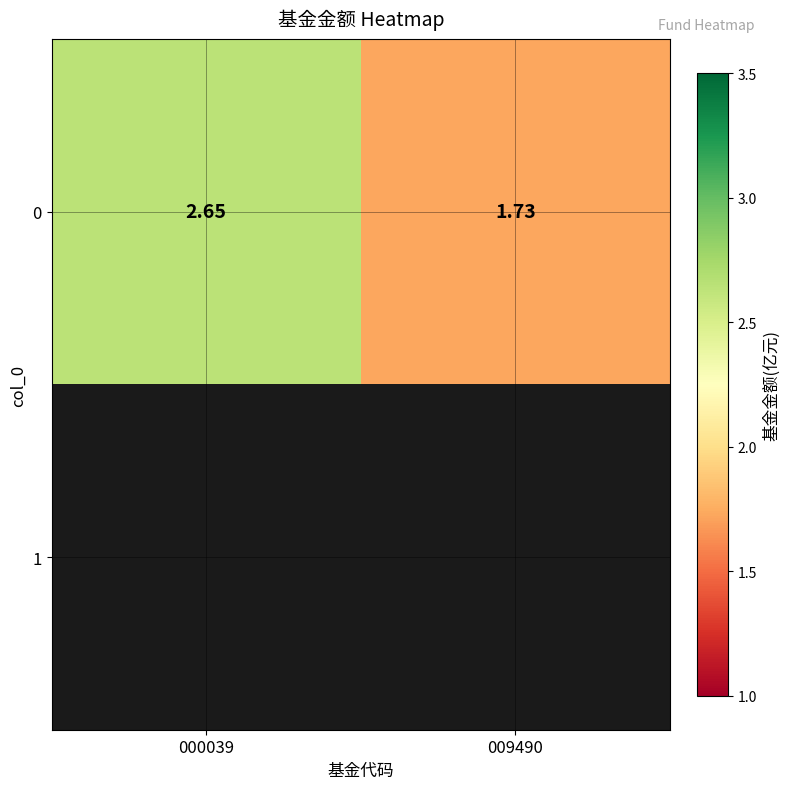

Is it true that 0 equals 0.8 at 009490?

False